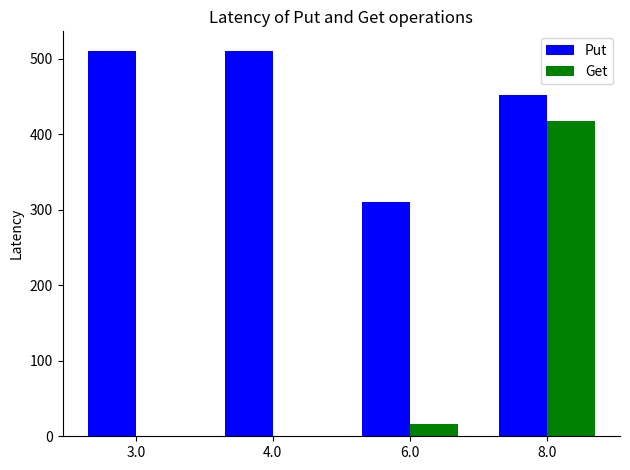

Are the bars horizontal?

No